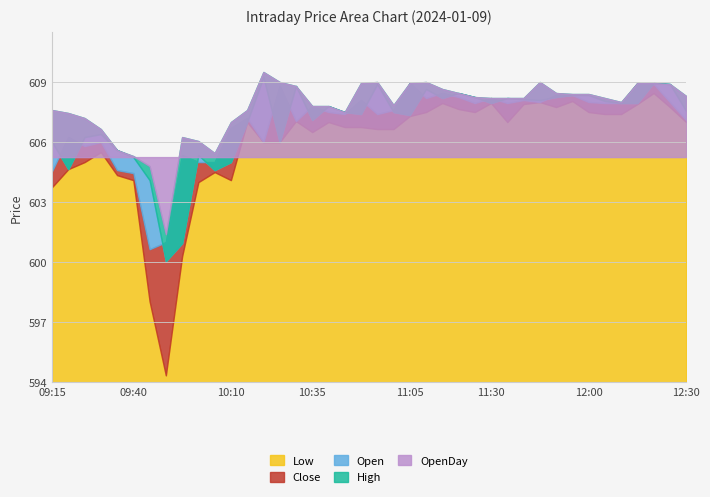

How many values in the High series exceed 608?

22